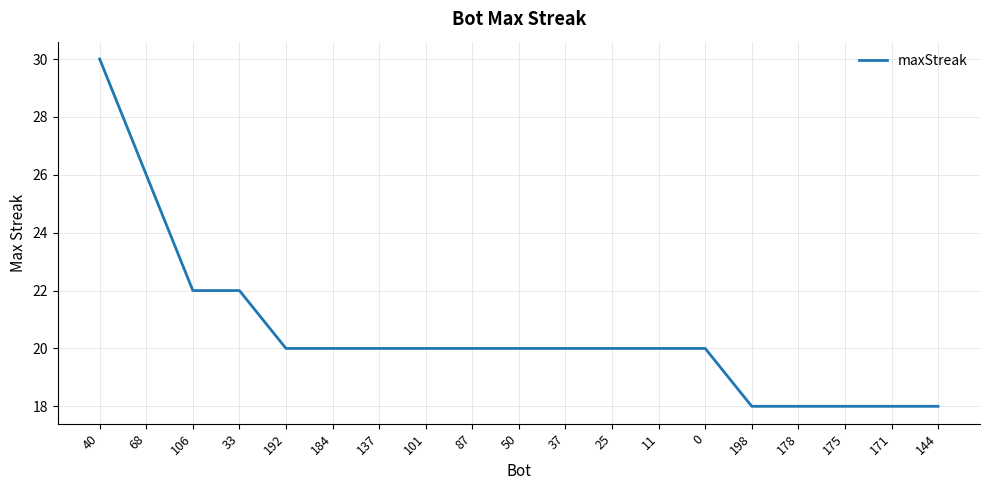

What is the approximate value at 25, to the nearest 10?

20